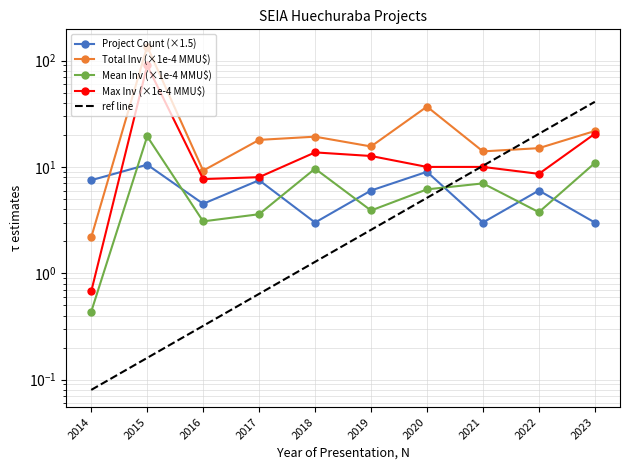

Which series has the largest range (max minus min)?

Total Inv (×1e-4 MMU$)